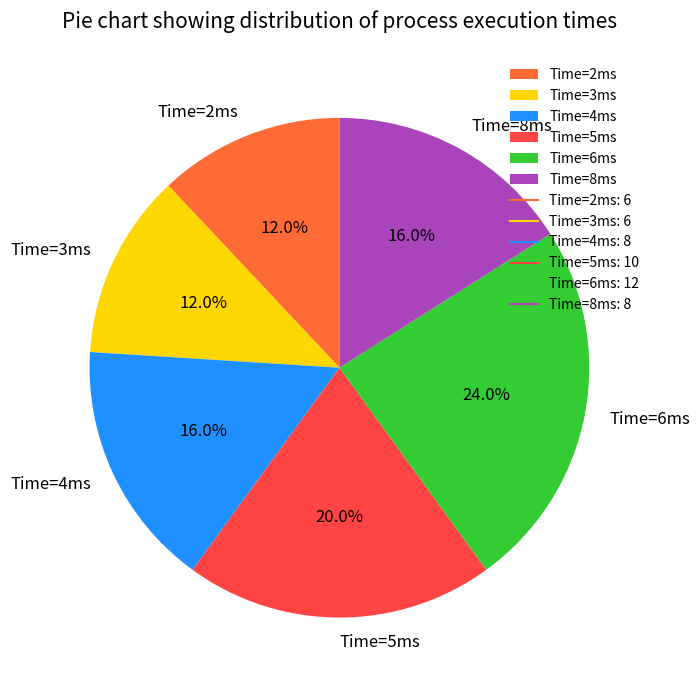

What is the ratio of the value at Time=8ms to the value at Time=4ms?

1.0